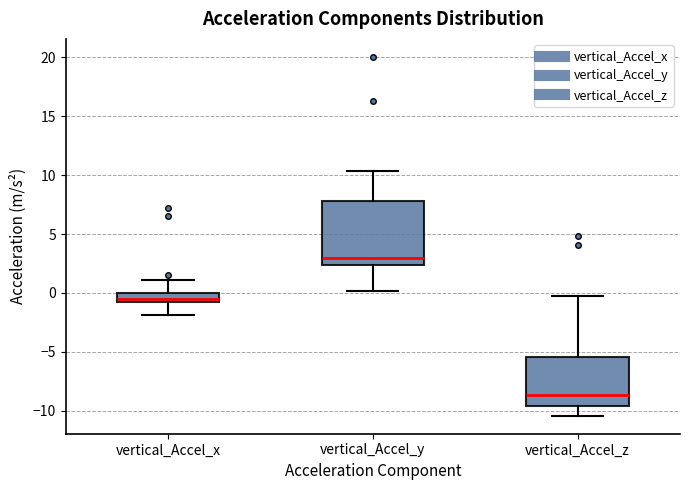

Reading left to right, read every box against the y-axis: the position of its median line, the range the box covers, and the ends of its whiskers. The values are not printed on the chart, so give them approximately, as read against the axis.

vertical_Accel_x: median -0.5, box -1.0 to 0.0, whiskers -2.0 to 1.0
vertical_Accel_y: median 3.0, box 2.5 to 8.0, whiskers 0.0 to 10.5
vertical_Accel_z: median -8.5, box -9.5 to -5.5, whiskers -10.5 to -0.5